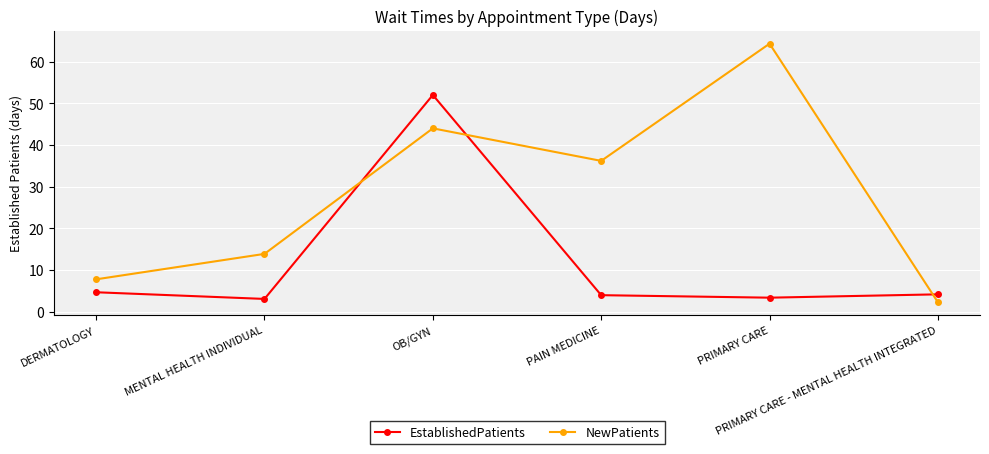

True or false: NewPatients has more than 1 points higher than both neighbors.

True